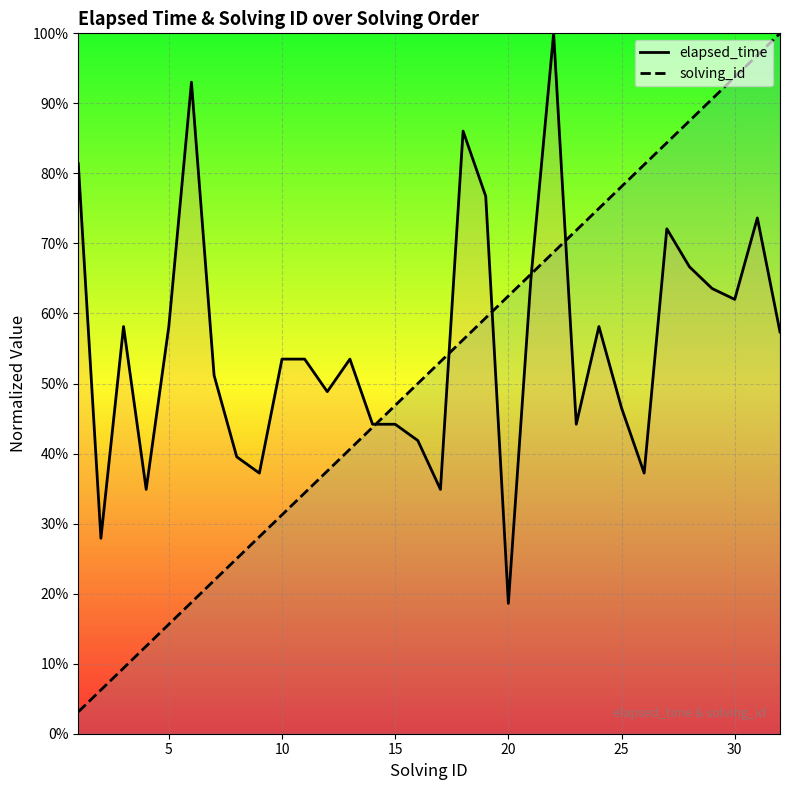

The elapsed_time series shows 0.1 at 8. True or false?

False